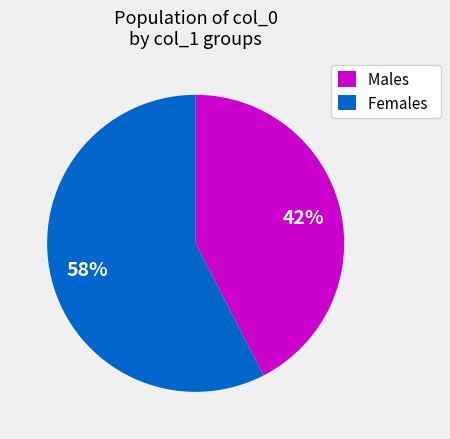

What is the ratio of the value at Males to the value at Females?

0.7